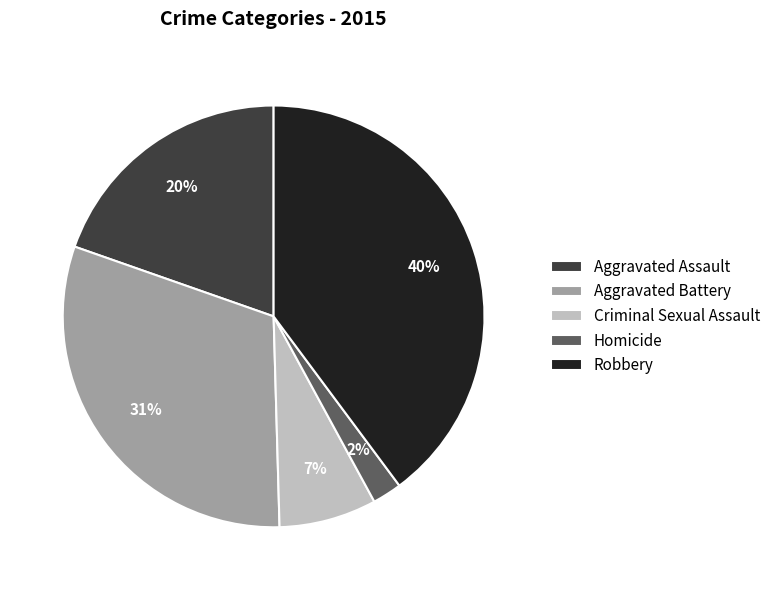

Do Aggravated Assault and Robbery together represent more than half of the pie?

Yes